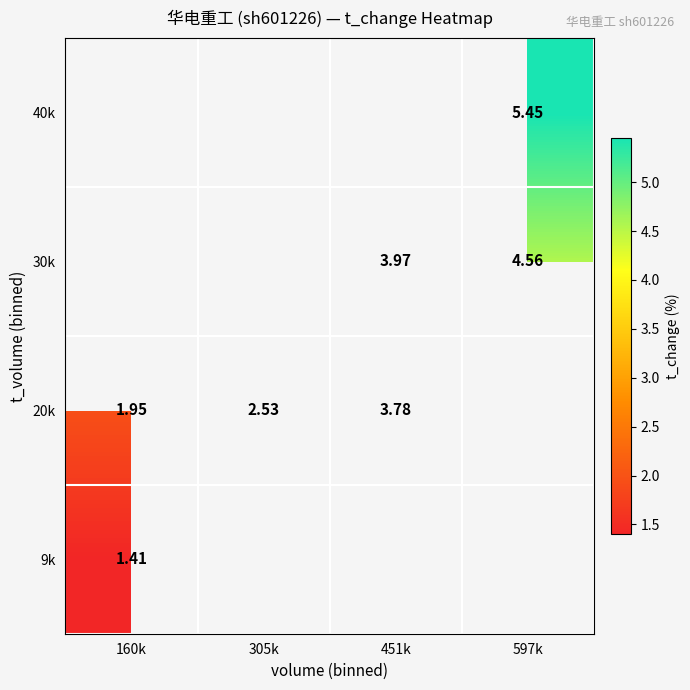

Is the value of 30k at 451k greater than the value of 20k at 160k?

Yes